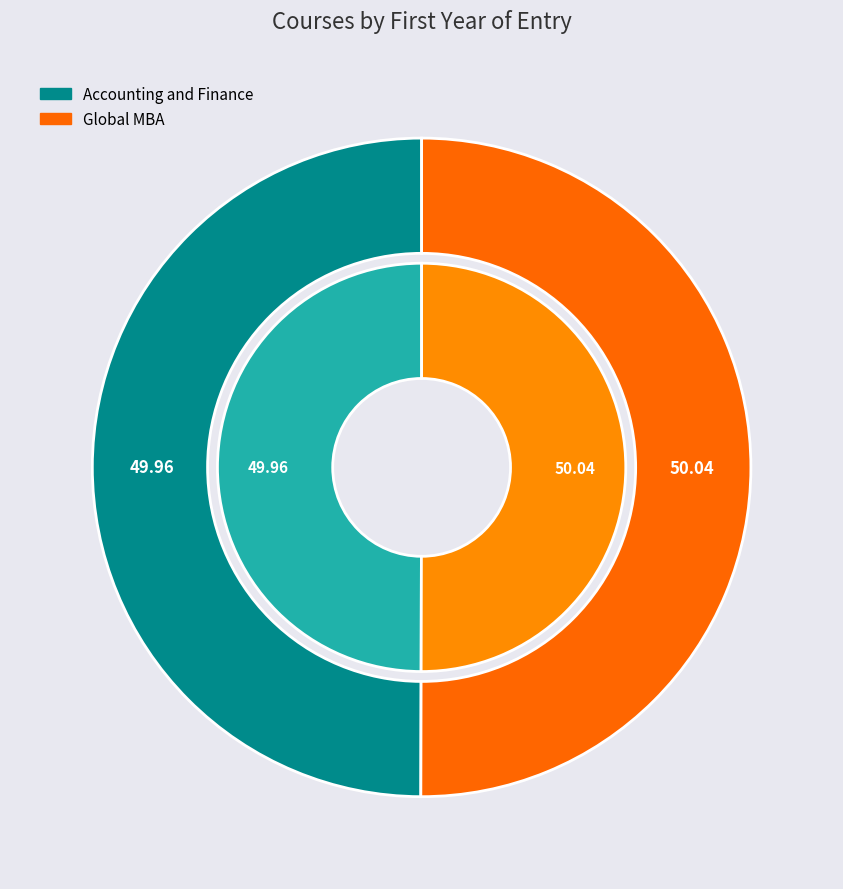

How many slices are in this pie chart?

2